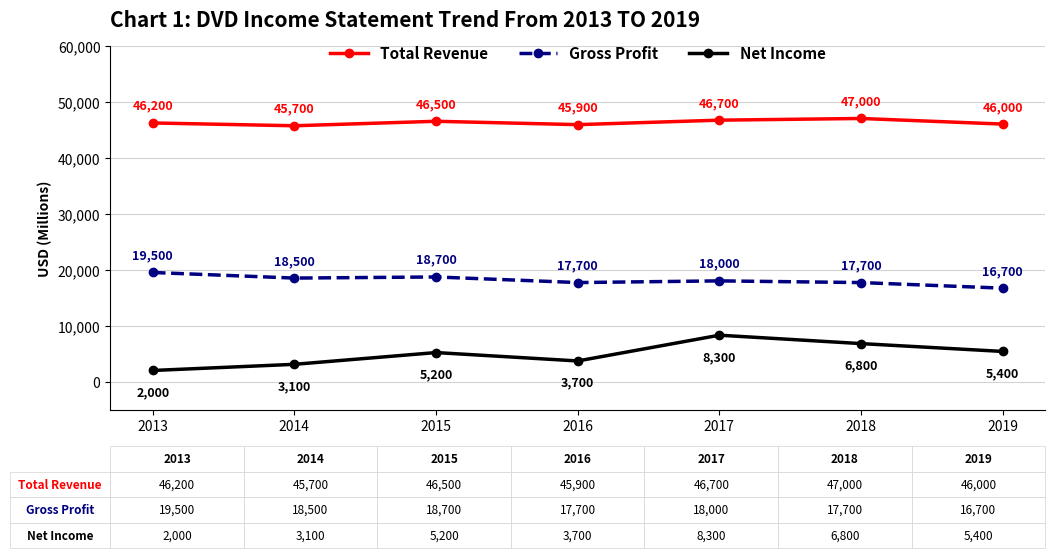

Reading left to right, what are all the values shown in this chart?

Total Revenue: 2013=46200	2014=45700	2015=46500	2016=45900	2017=46700	2018=47000	2019=46000
Gross Profit: 2013=19500	2014=18500	2015=18700	2016=17700	2017=18000	2018=17700	2019=16700
Net Income: 2013=2000	2014=3100	2015=5200	2016=3700	2017=8300	2018=6800	2019=5400